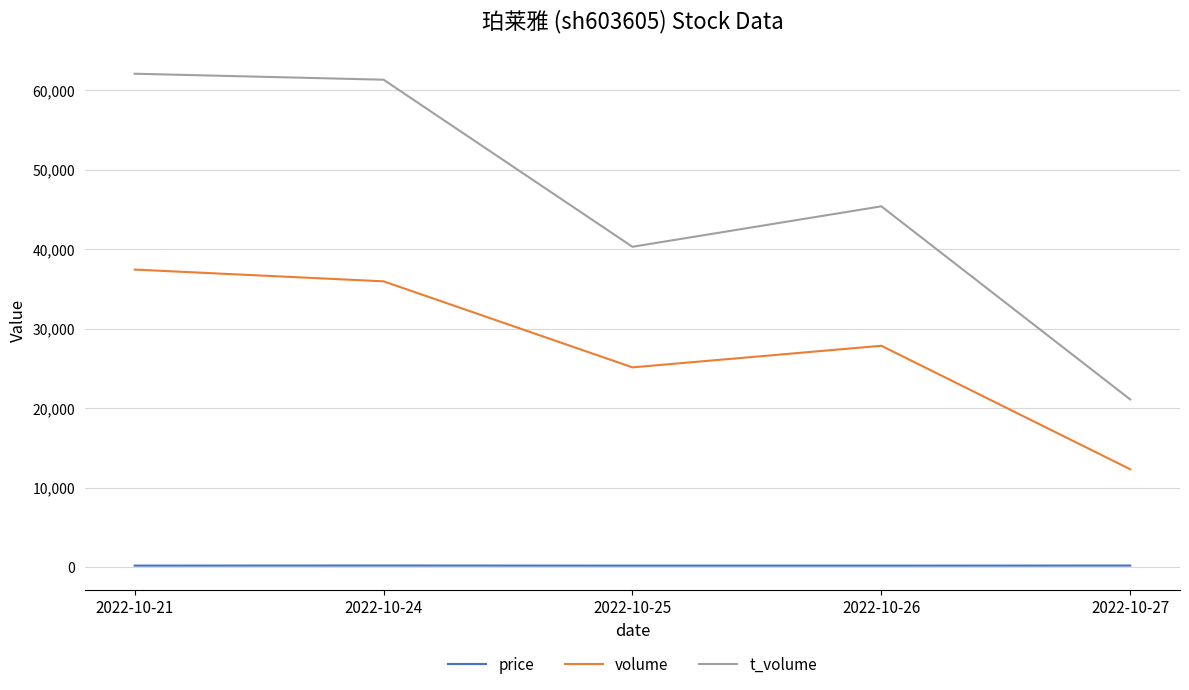

Which series has the largest range (max minus min)?

t_volume